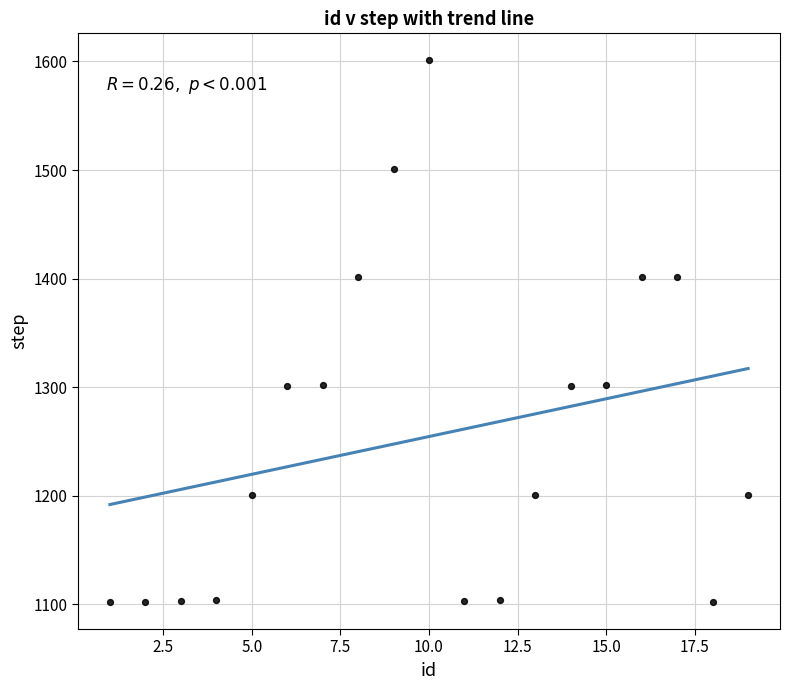

What is the range of X values (max minus min)?

18